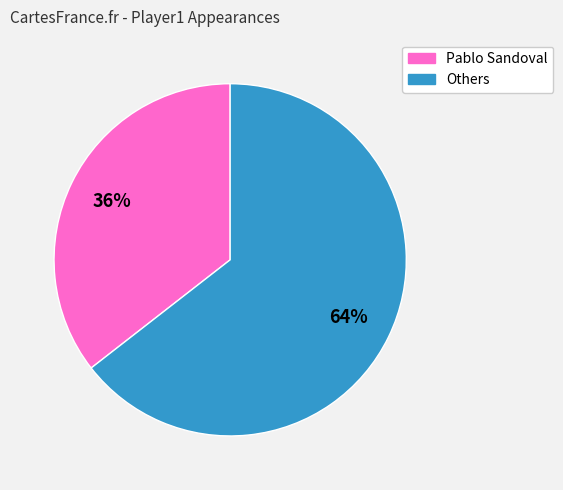

To the nearest percent, what is the average slice percentage?

50%